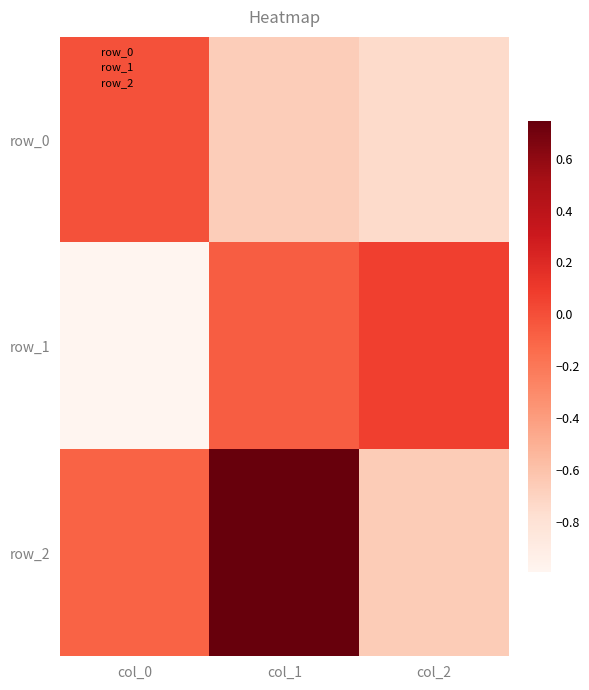

Reading right to left, extract all data points from this chart.

row_0: col_2=-0.7	col_1=-0.7	col_0=-0.0
row_1: col_2=0.1	col_1=-0.1	col_0=-1.0
row_2: col_2=-0.7	col_1=0.7	col_0=-0.1